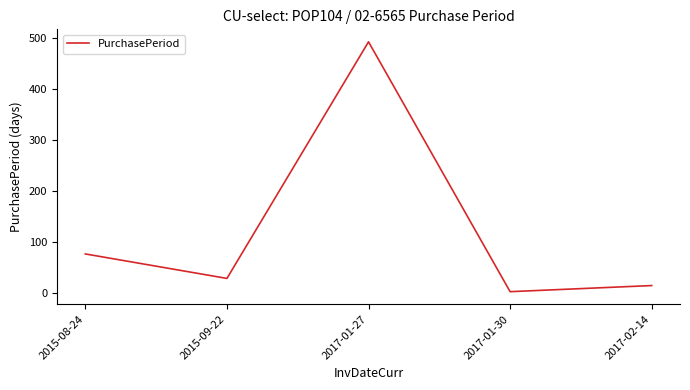

How many values are below 29?

2